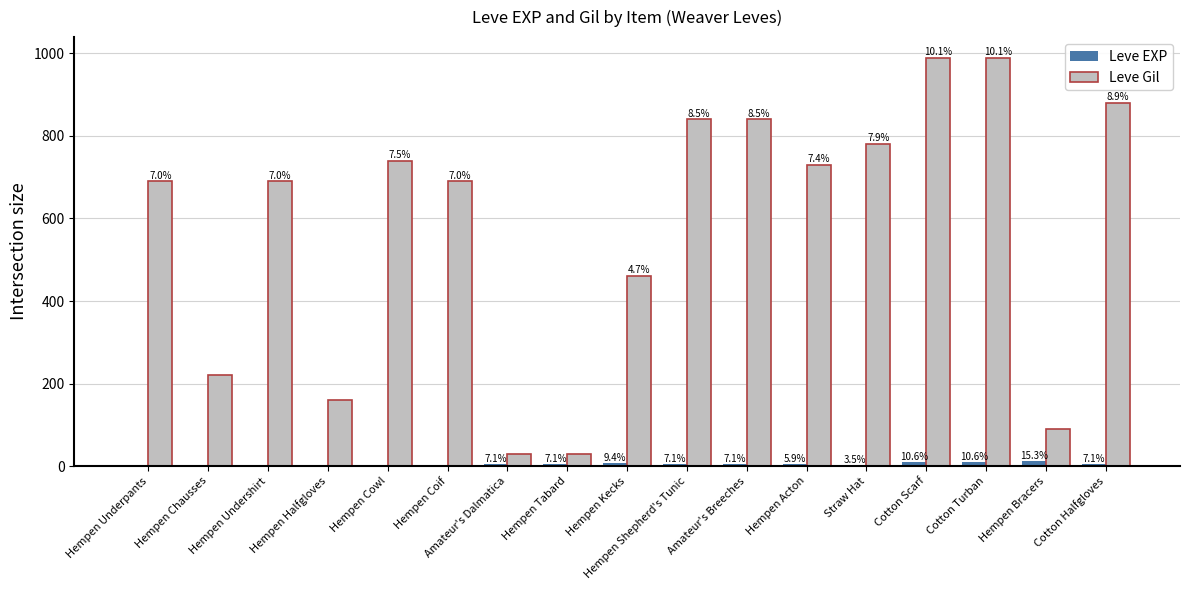

What is the difference between the second highest and minimum values in the Leve EXP series?

8